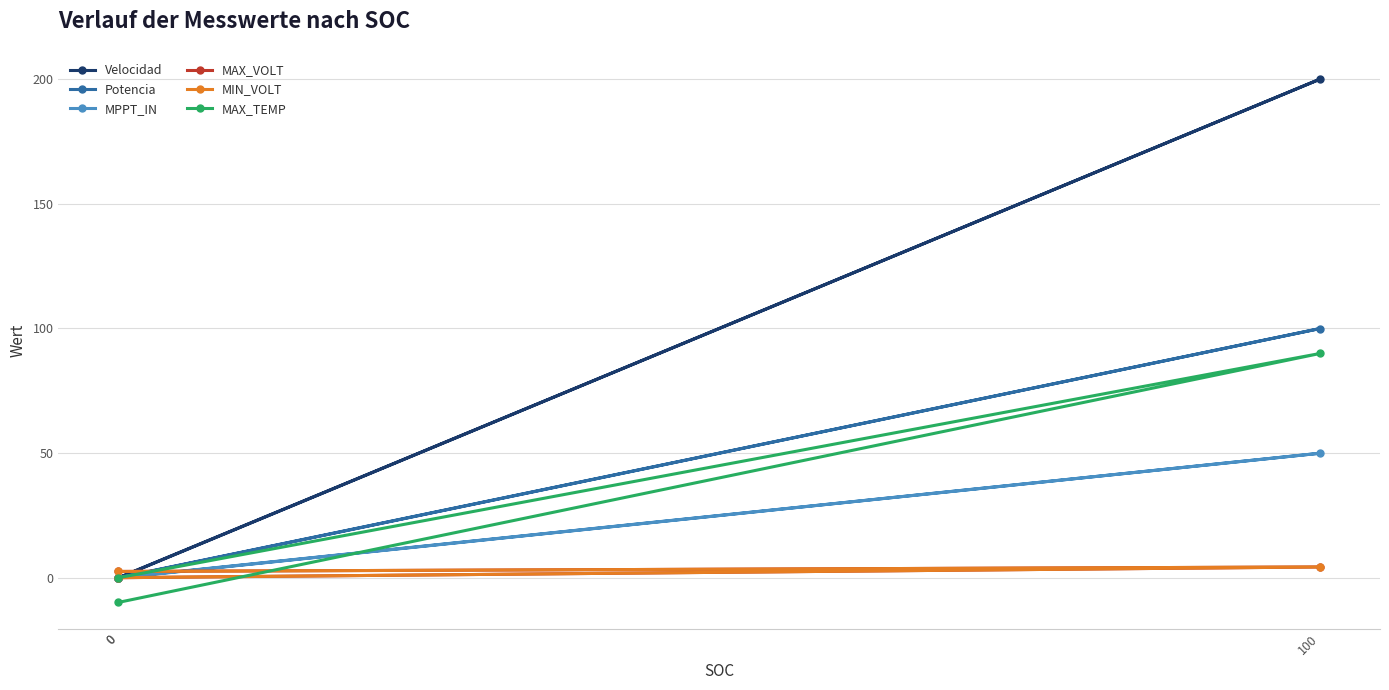

What is the difference between the highest and lowest values at 0?

12.4